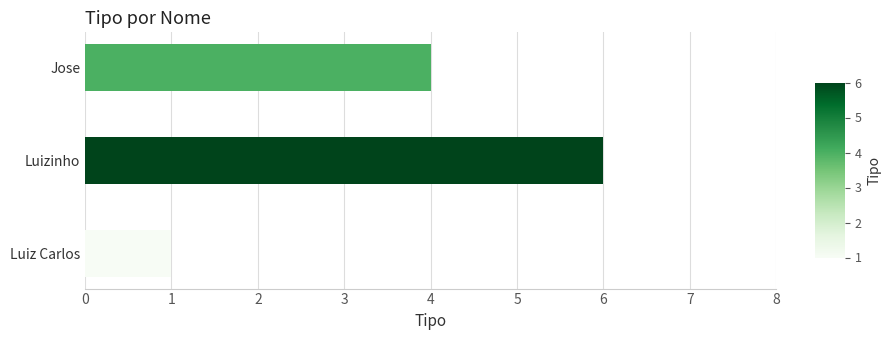

At which label is the value closest to 3?

Jose